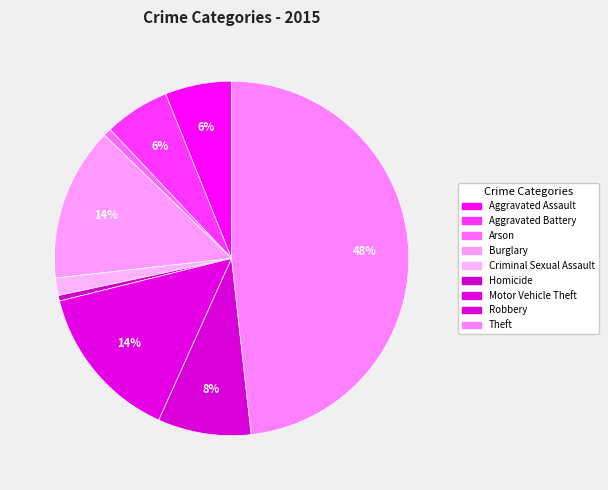

How many slices are in this pie chart?

9